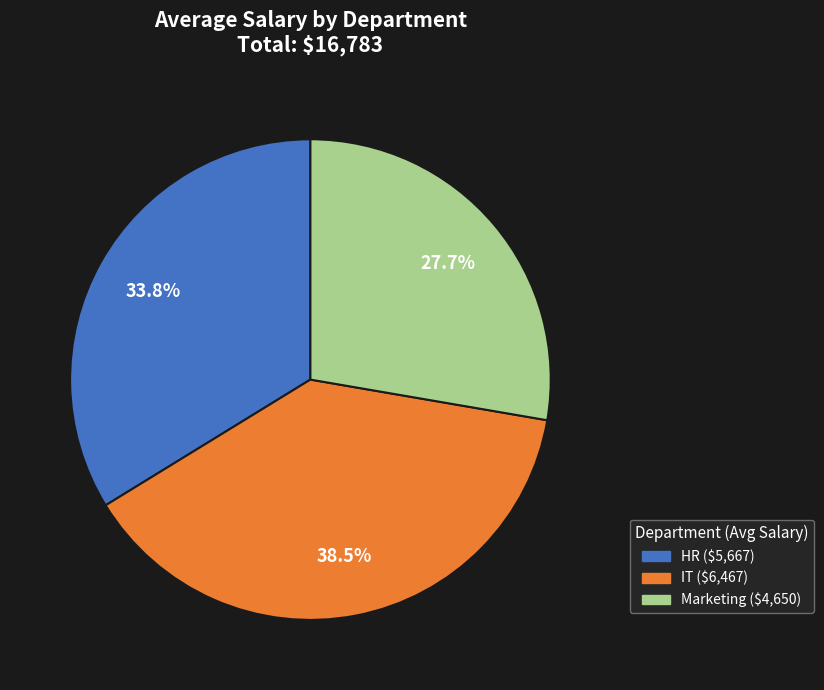

To the nearest percent, what percentage of the pie is HR?

34%